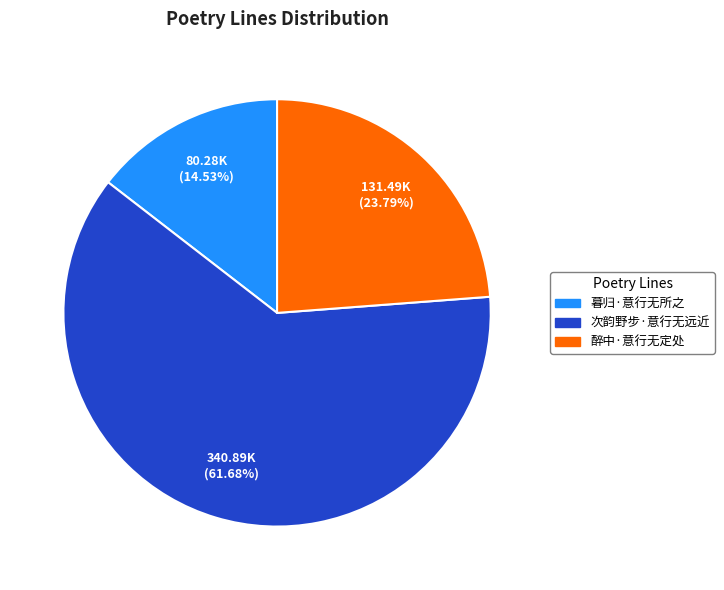

How many segments does this pie chart have?

3